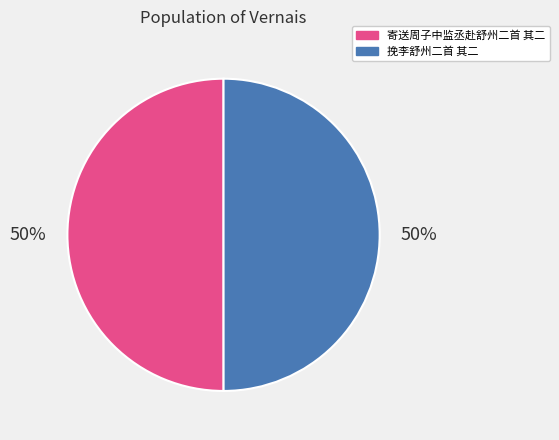

To the nearest percent, what is the average slice percentage?

50%